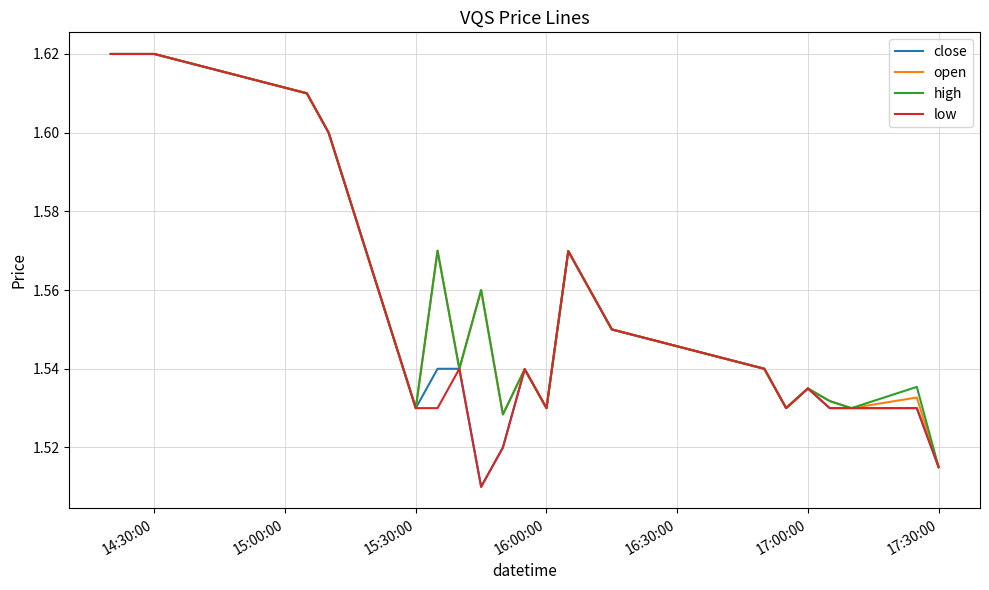

The value of close at 15:30:00 is 1.1. True or false?

False